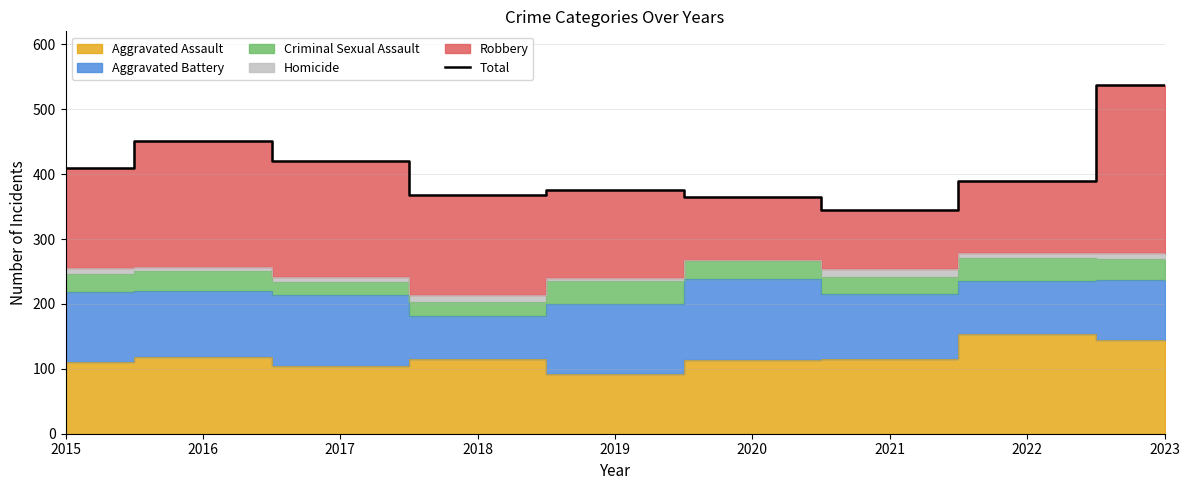

List the labels in order of value, smallest first.

2021, 2020, 2018, 2019, 2022, 2015, 2017, 2016, 2023